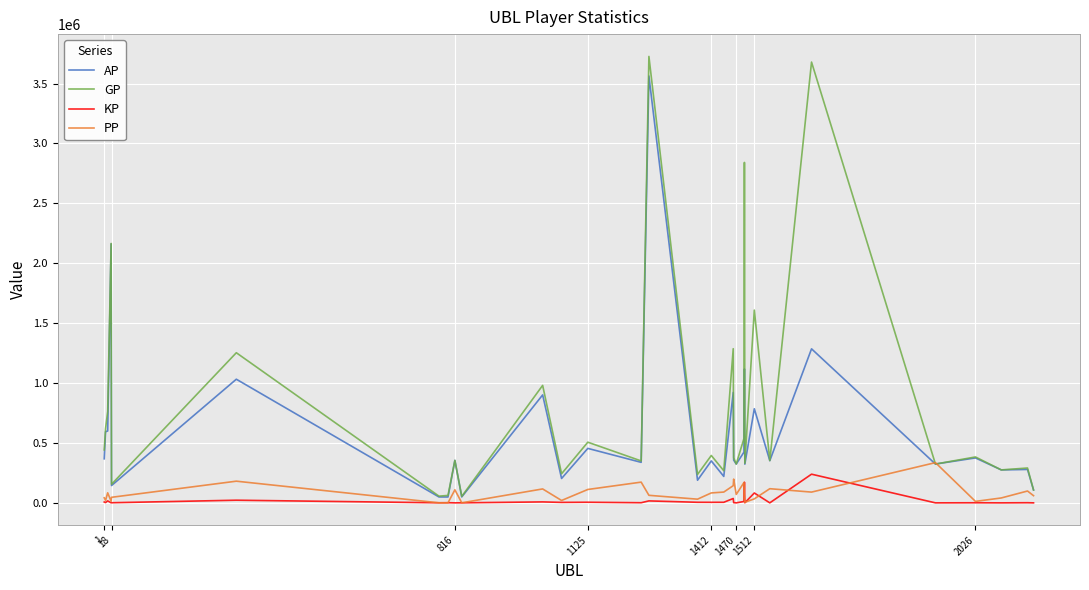

True or false: GP and KP cross at least once.

False